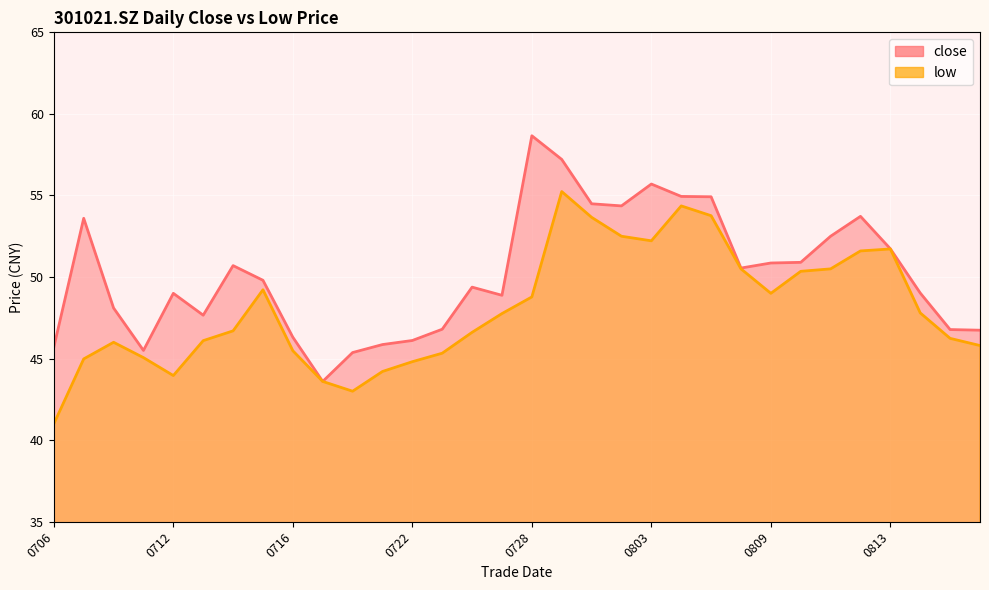

True or false: low has a value of 43.6 at 20210719.

True